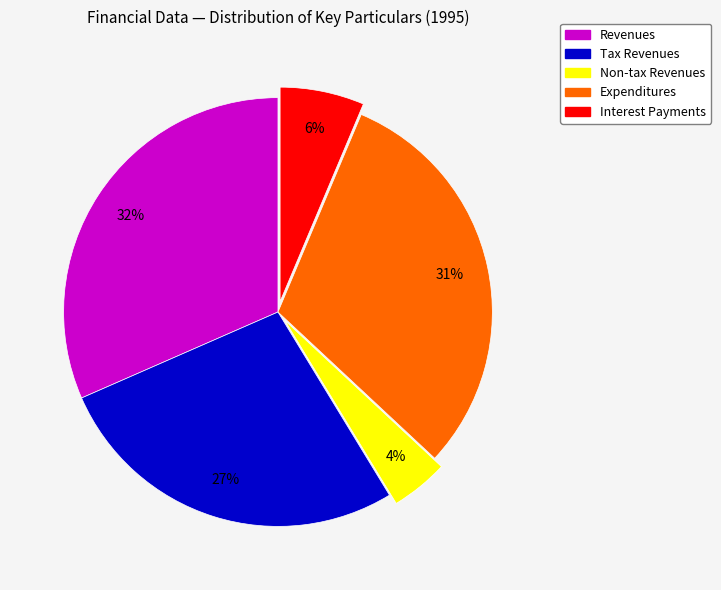

To the nearest percent, what is the average slice percentage?

20%